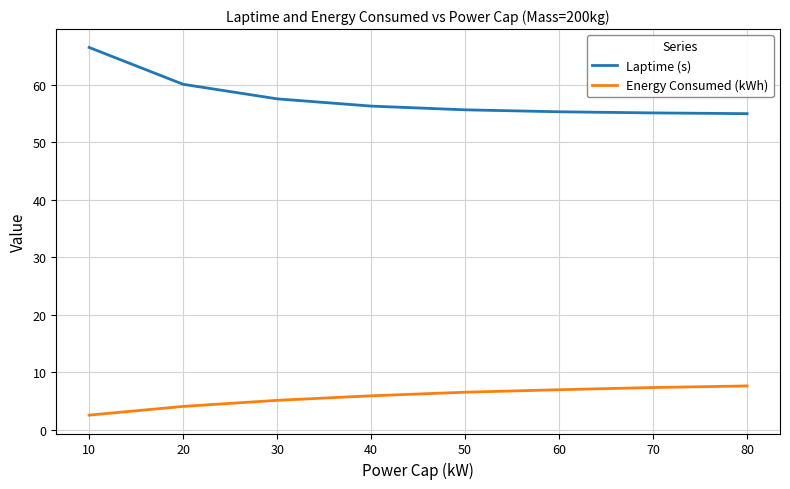

Rank the series by their maximum value, from lowest to highest.

Energy Consumed (kWh), Laptime (s)